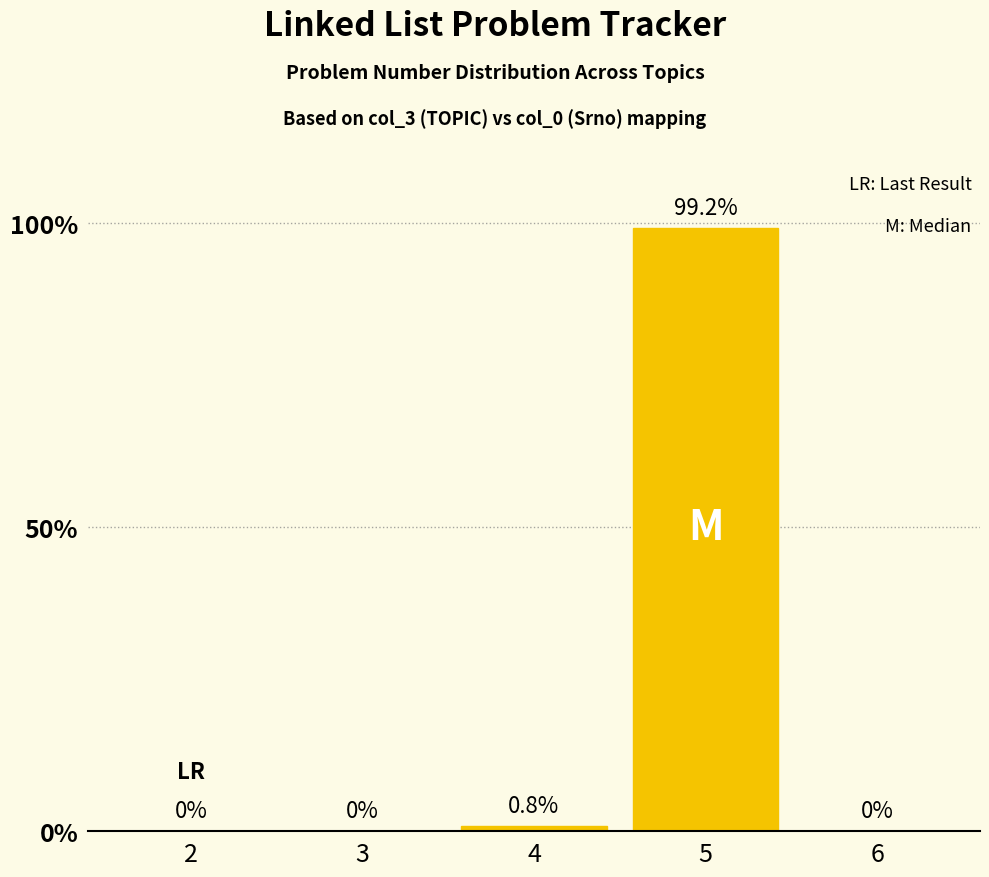

What is the average value?

20.0